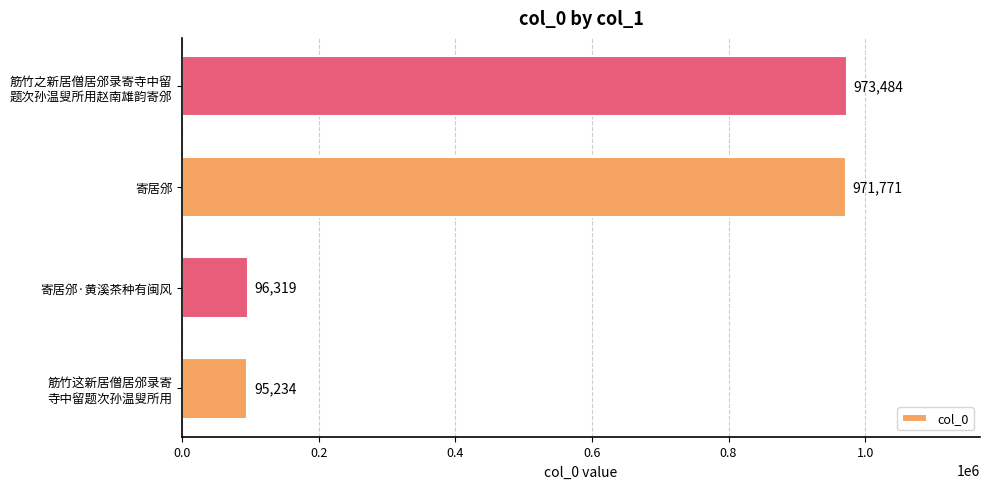

Rank the categories by value from lowest to highest.

筋竹这新居僧居邠录寄
寺中留题次孙温叟所用, 寄居邠·黄溪茶种有闽风, 寄居邠, 筋竹之新居僧居邠录寄寺中留
题次孙温叟所用赵南雄韵寄邠